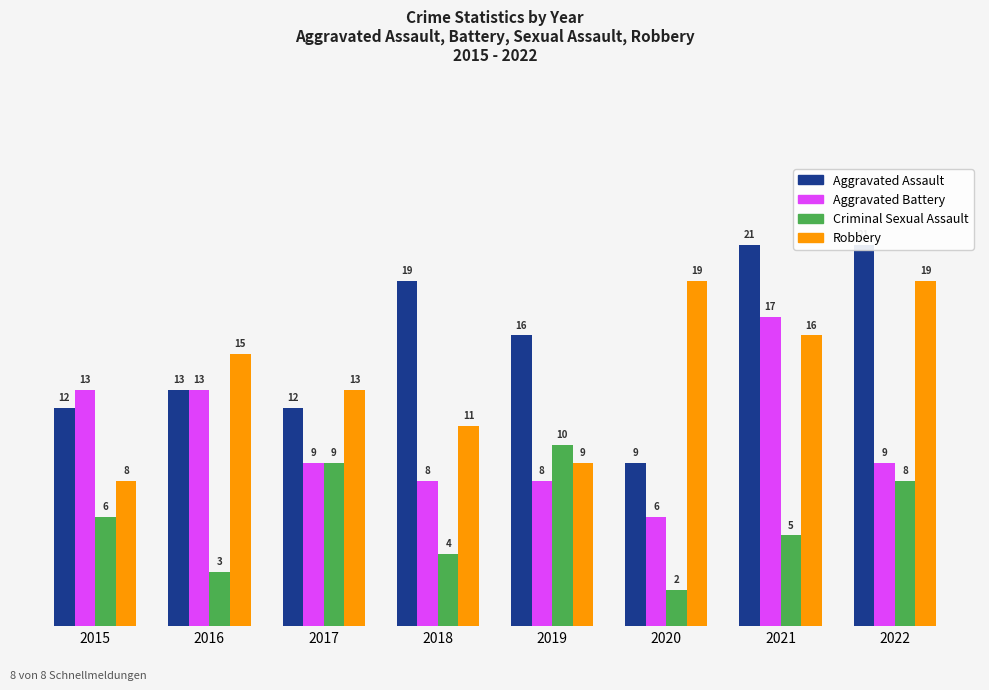

How many distinct data groups are displayed?

4